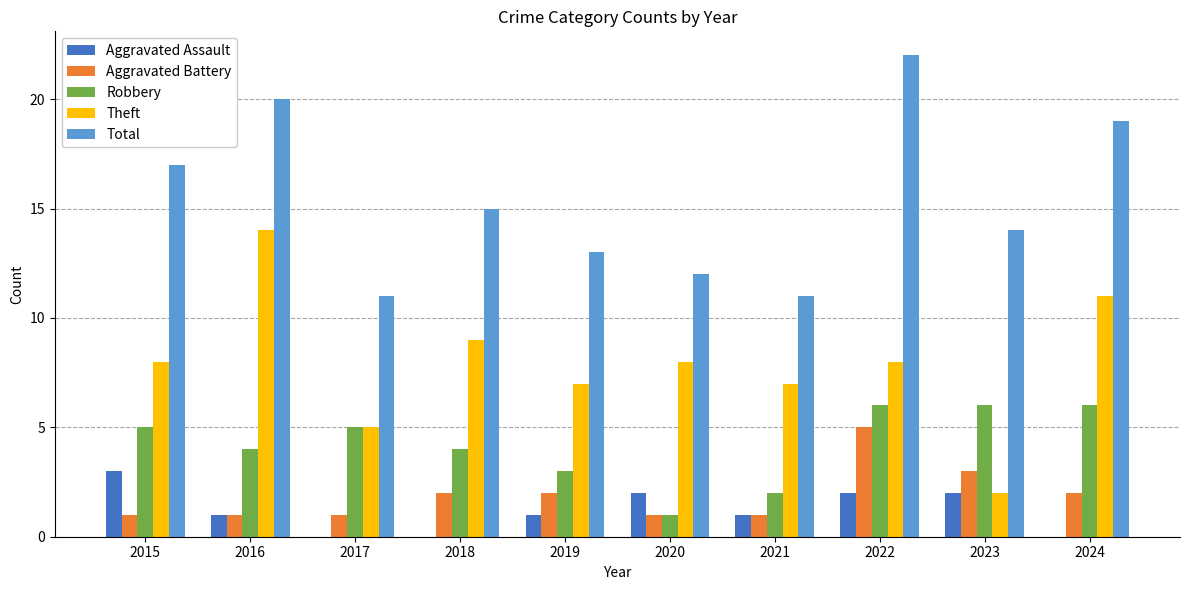

Which series changed the most between 2018 and 2021?

Total